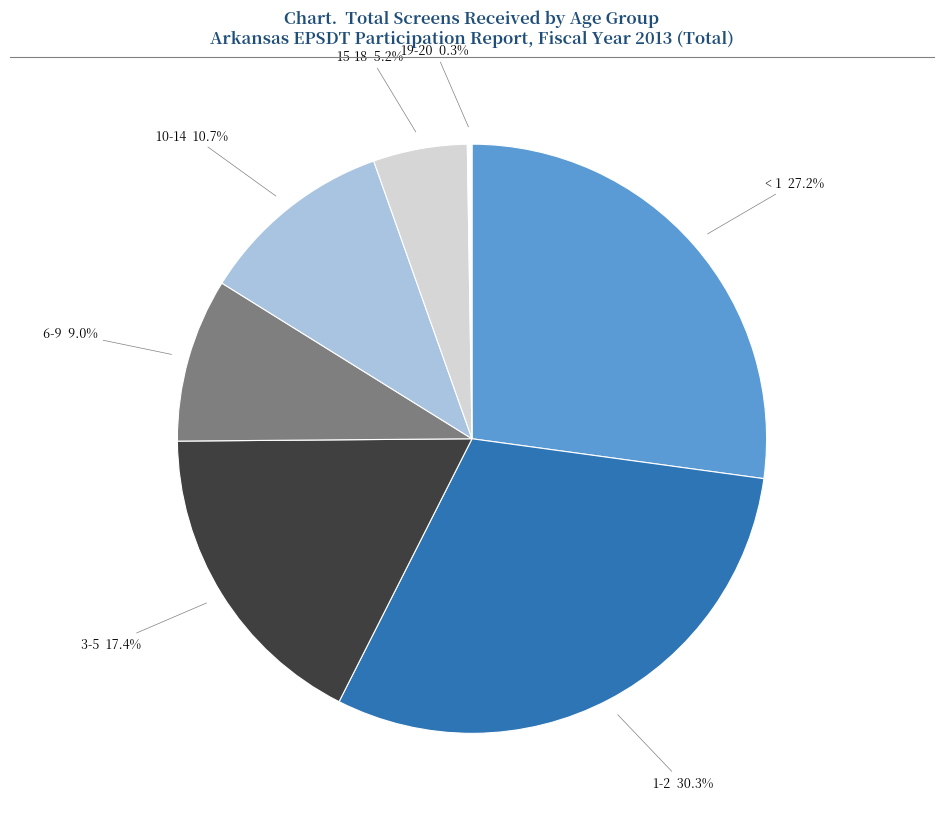

Does < 1 represent more than half of the total?

No